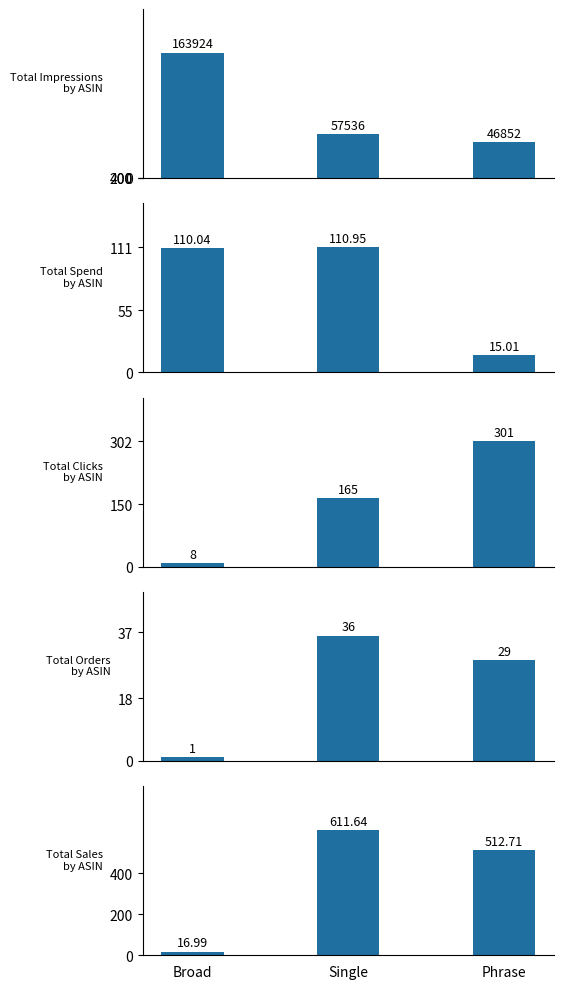

What are all the series names shown in the legend?

Total Impressions by ASIN, Total Spend by ASIN, Total Clicks by ASIN, Total Orders by ASIN, Total Sales by ASIN